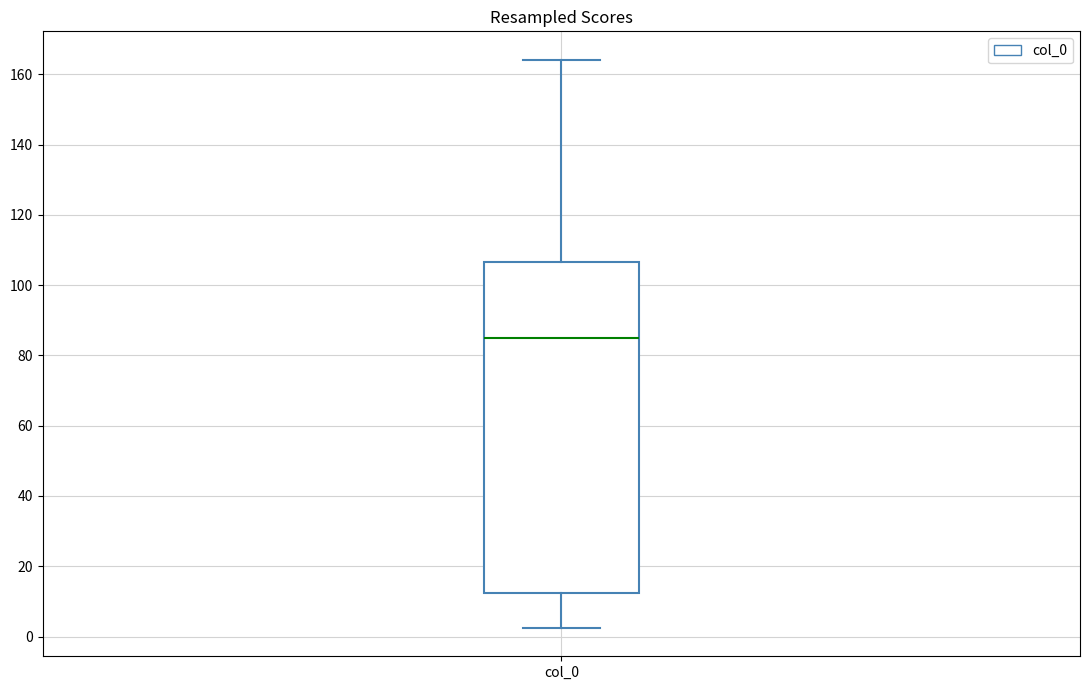

Where is the lower edge of the box for col_0 on the y-axis? The values are not printed on the chart, so give them approximately, as read against the axis.

12